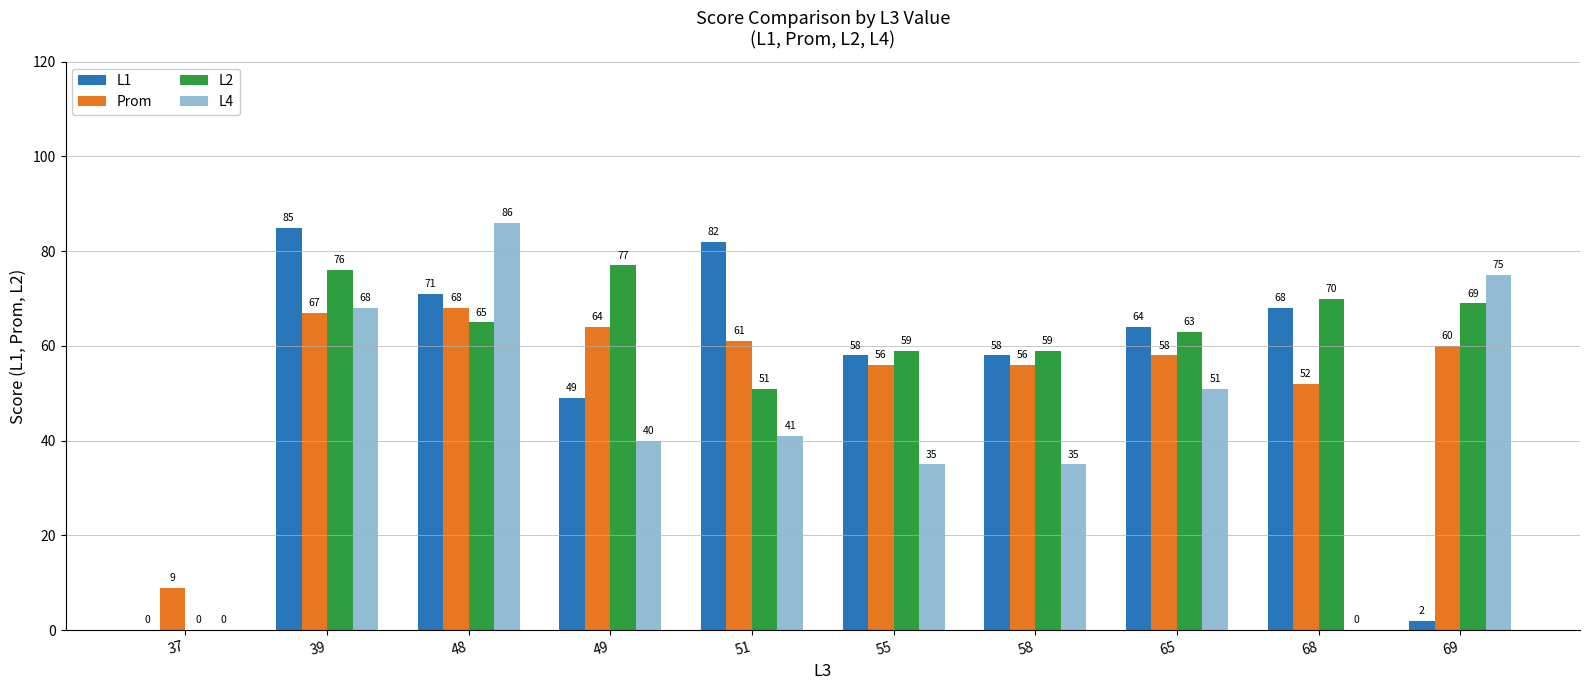

Does the chart contain stacked bars?

No